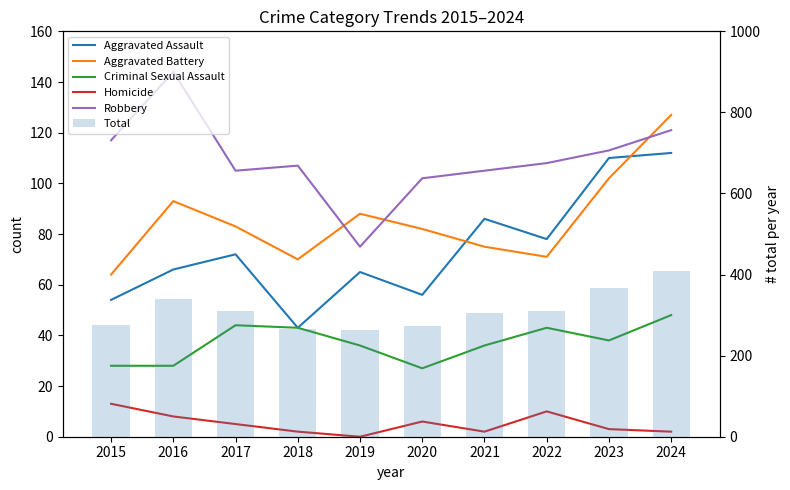

Reading left to right, what are all the values shown in this chart?

Aggravated Assault: 2015=54	2016=66	2017=72	2018=43	2019=65	2020=56	2021=86	2022=78	2023=110	2024=112
Aggravated Battery: 2015=64	2016=93	2017=83	2018=70	2019=88	2020=82	2021=75	2022=71	2023=102	2024=127
Criminal Sexual Assault: 2015=28	2016=28	2017=44	2018=43	2019=36	2020=27	2021=36	2022=43	2023=38	2024=48
Homicide: 2015=13	2016=8	2017=5	2018=2	2019=0	2020=6	2021=2	2022=10	2023=3	2024=2
Robbery: 2015=117	2016=144	2017=105	2018=107	2019=75	2020=102	2021=105	2022=108	2023=113	2024=121
Total: 2015=276	2016=339	2017=309	2018=265	2019=264	2020=273	2021=304	2022=310	2023=366	2024=410